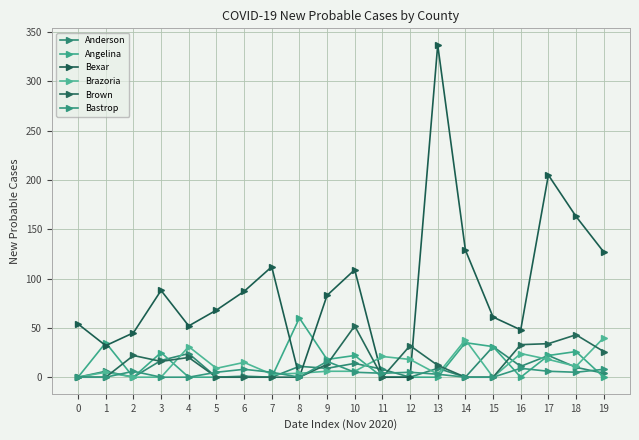

What value does the Bastrop series have at 2, to the nearest 10?

10